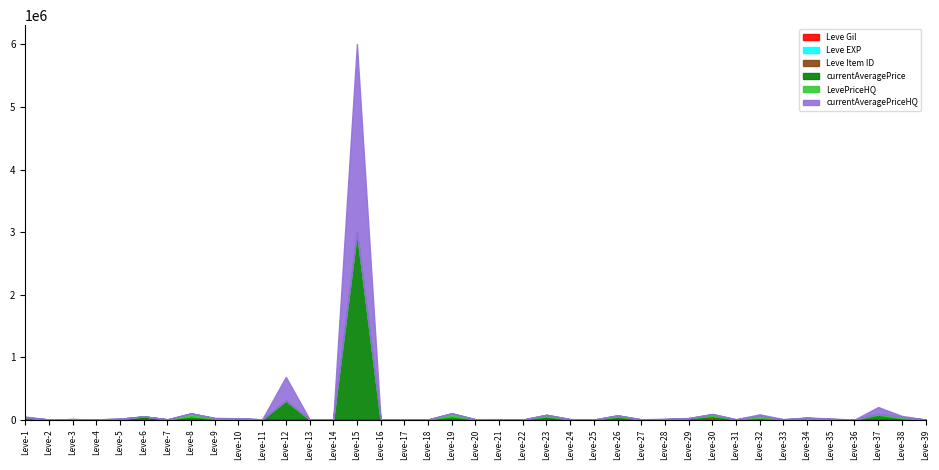

At which category is the sum across all series the highest?

Leve-15